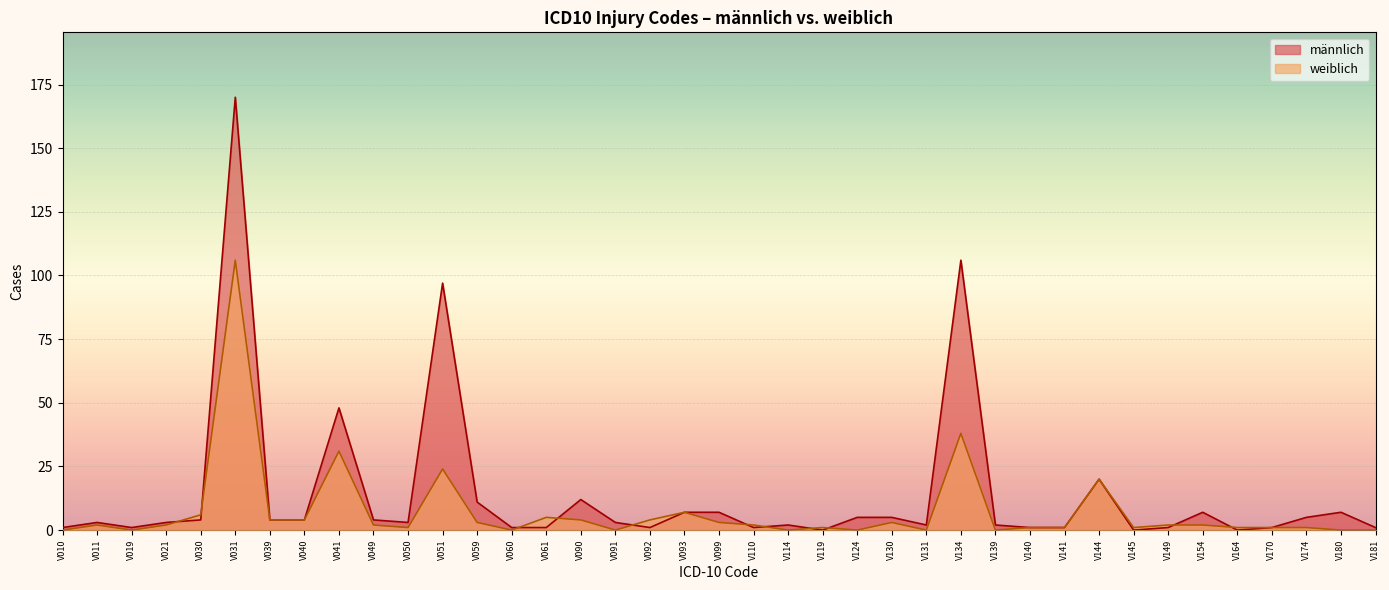

True or false: weiblich and männlich intersect in this chart.

True